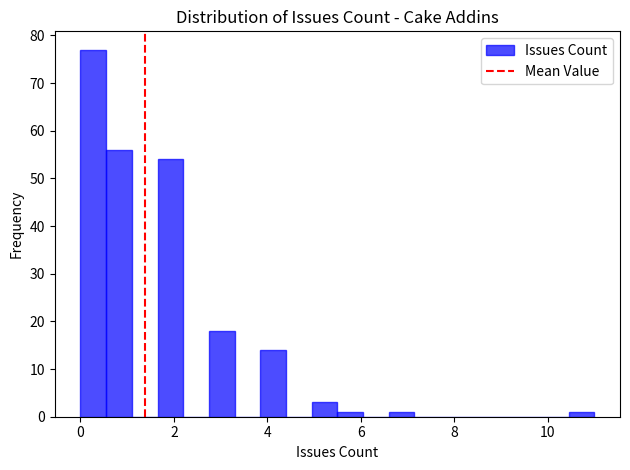

Around what value on the x-axis is the tallest bar? Give the approximate position of its centre, as read against the axis.

0.2